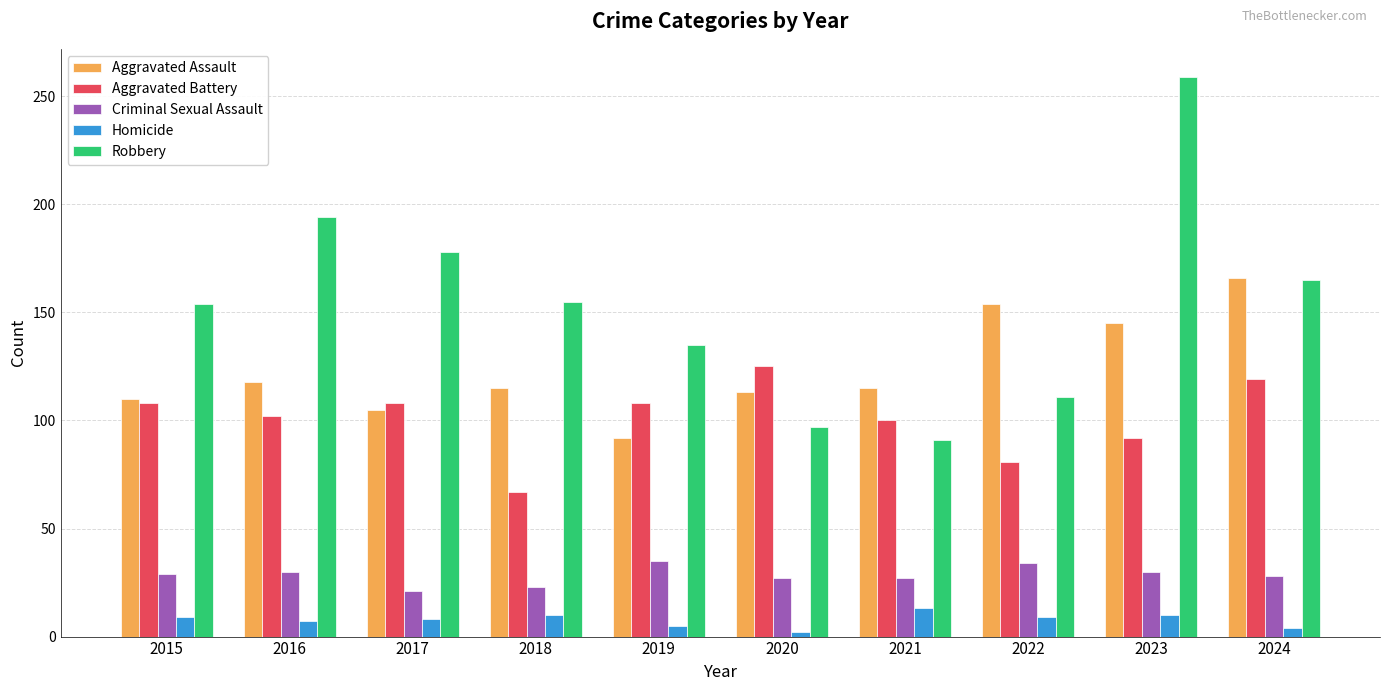

Which category has the lowest value in the Robbery series?

2021